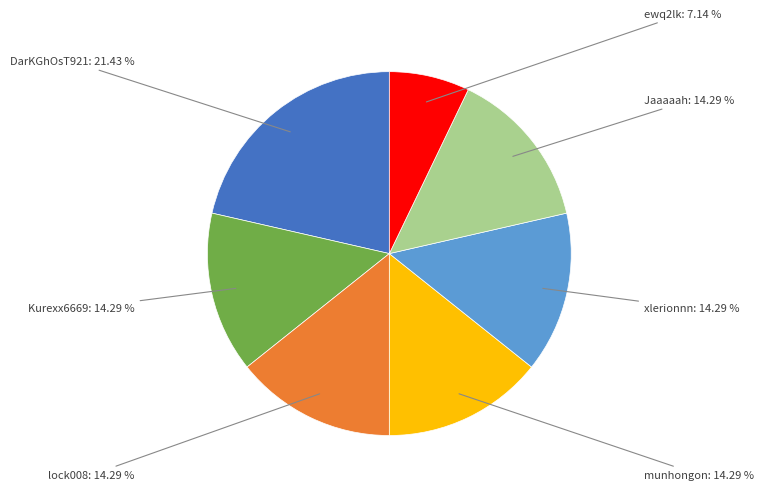

Does any single category account for the majority?

No